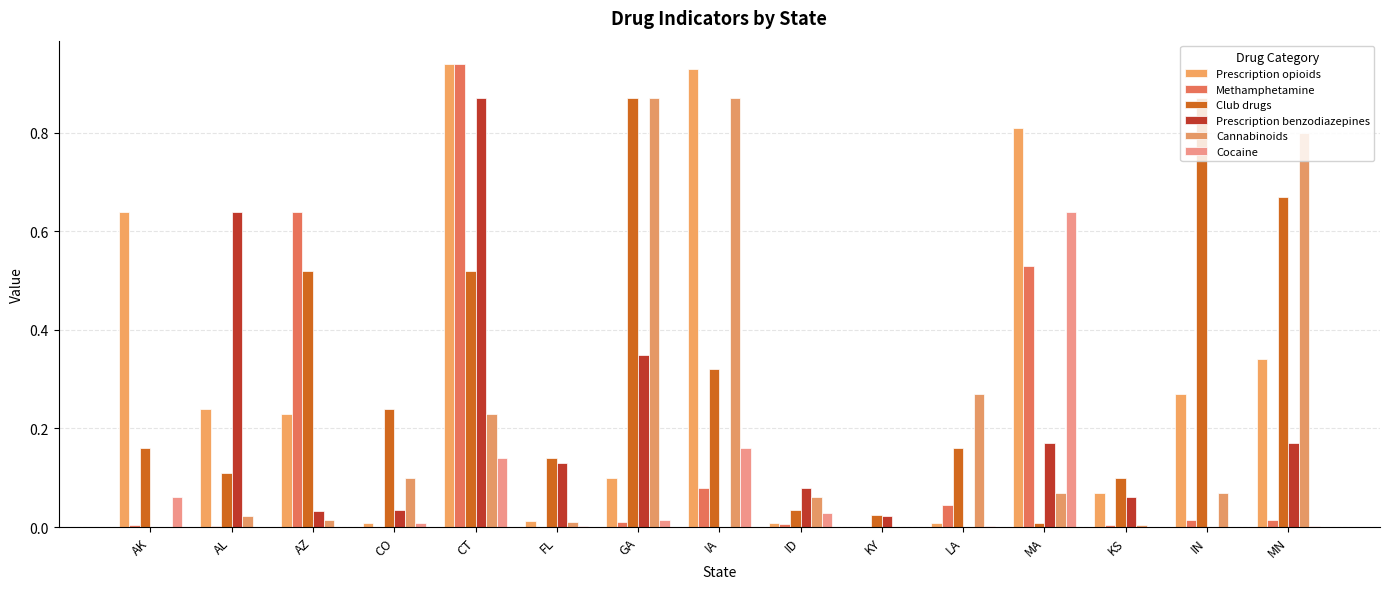

Count the number of data series in this chart.

6